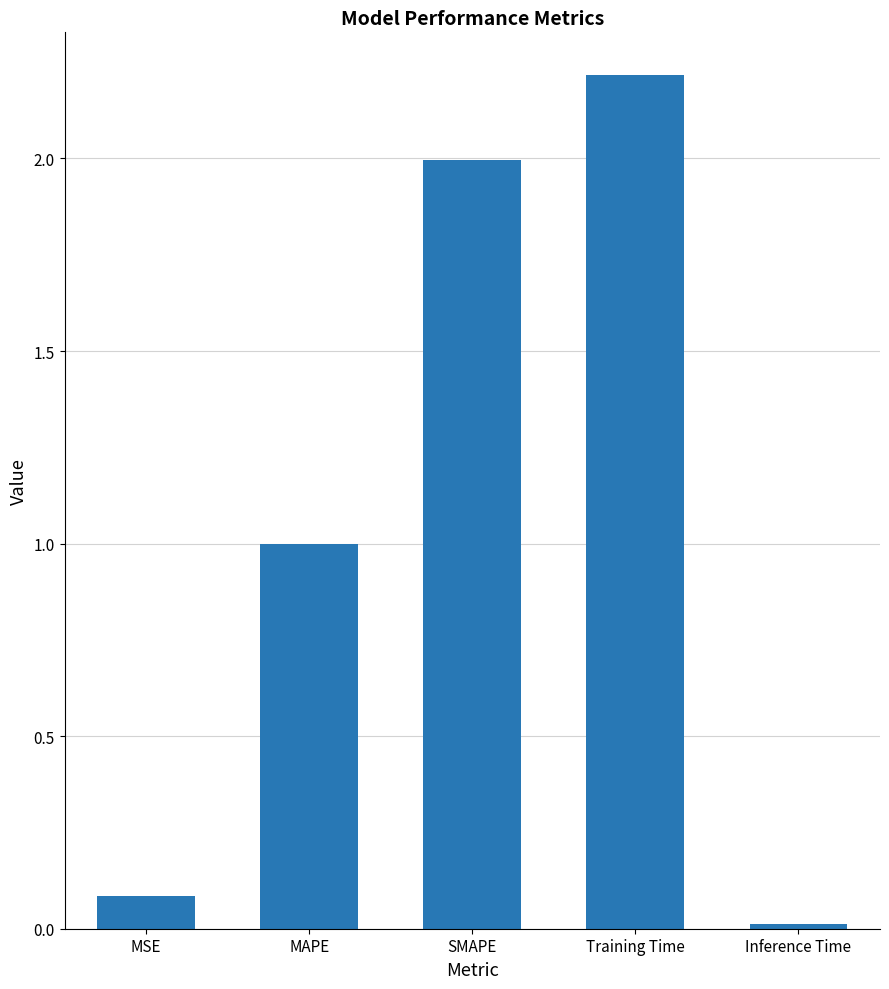

What is the average value?

1.1